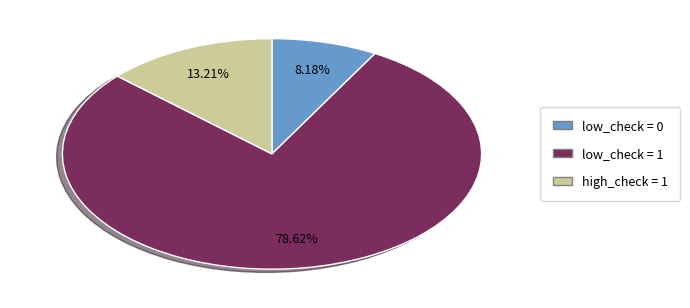

Is there a majority slice in this chart?

Yes